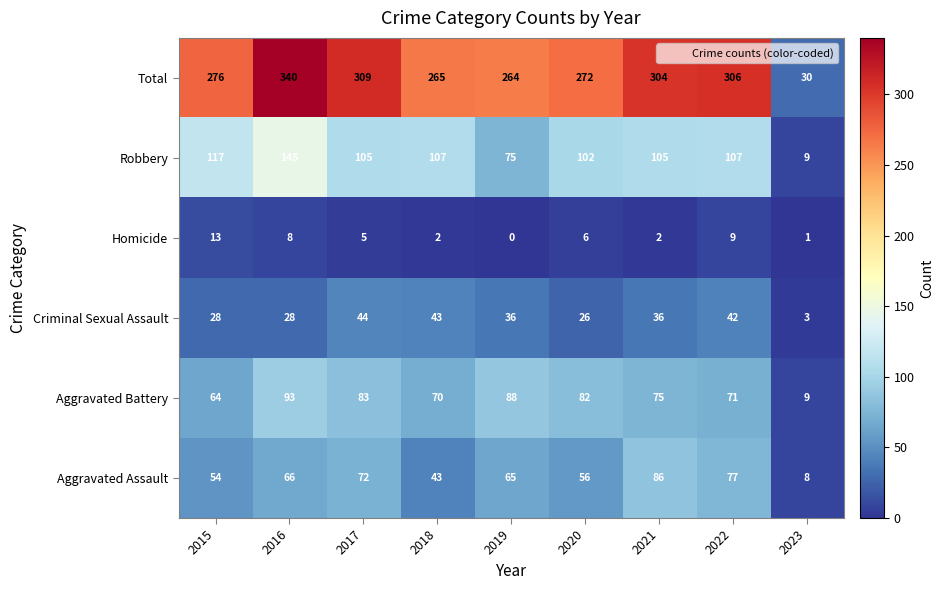

Which series has the widest spread of values?

Total